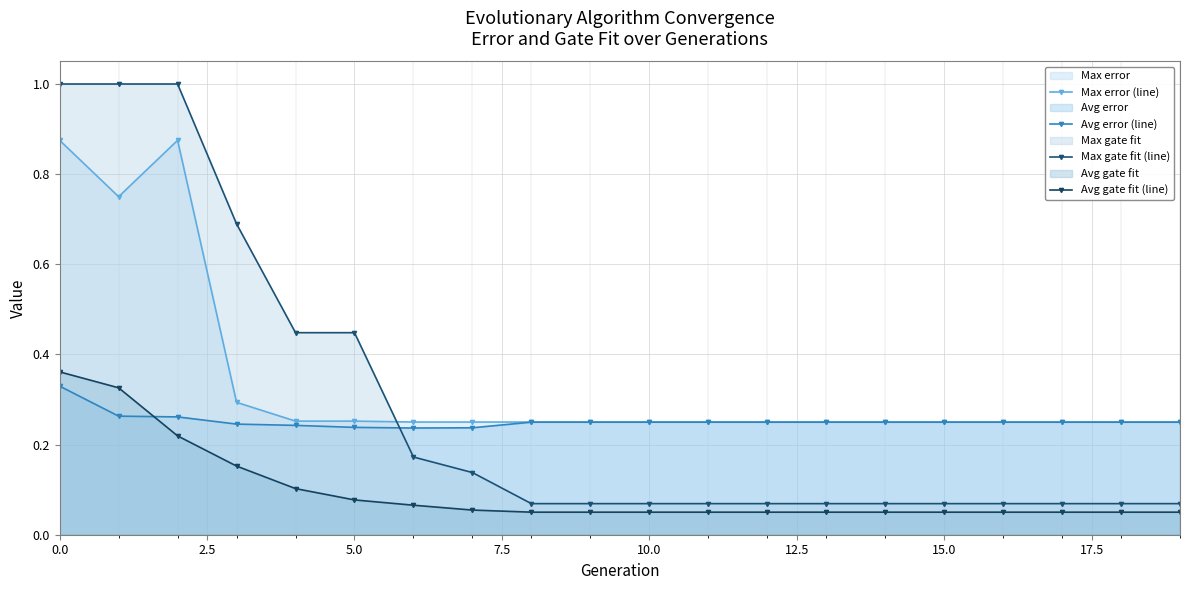

Count the number of categories in the chart.

20